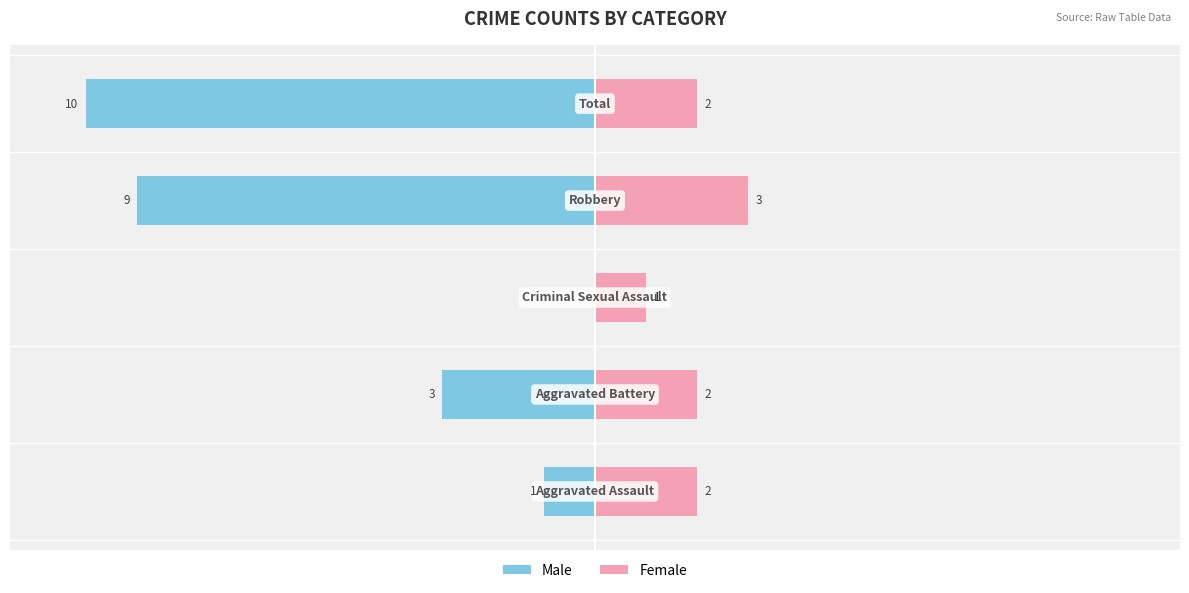

How many series are shown in this chart?

2